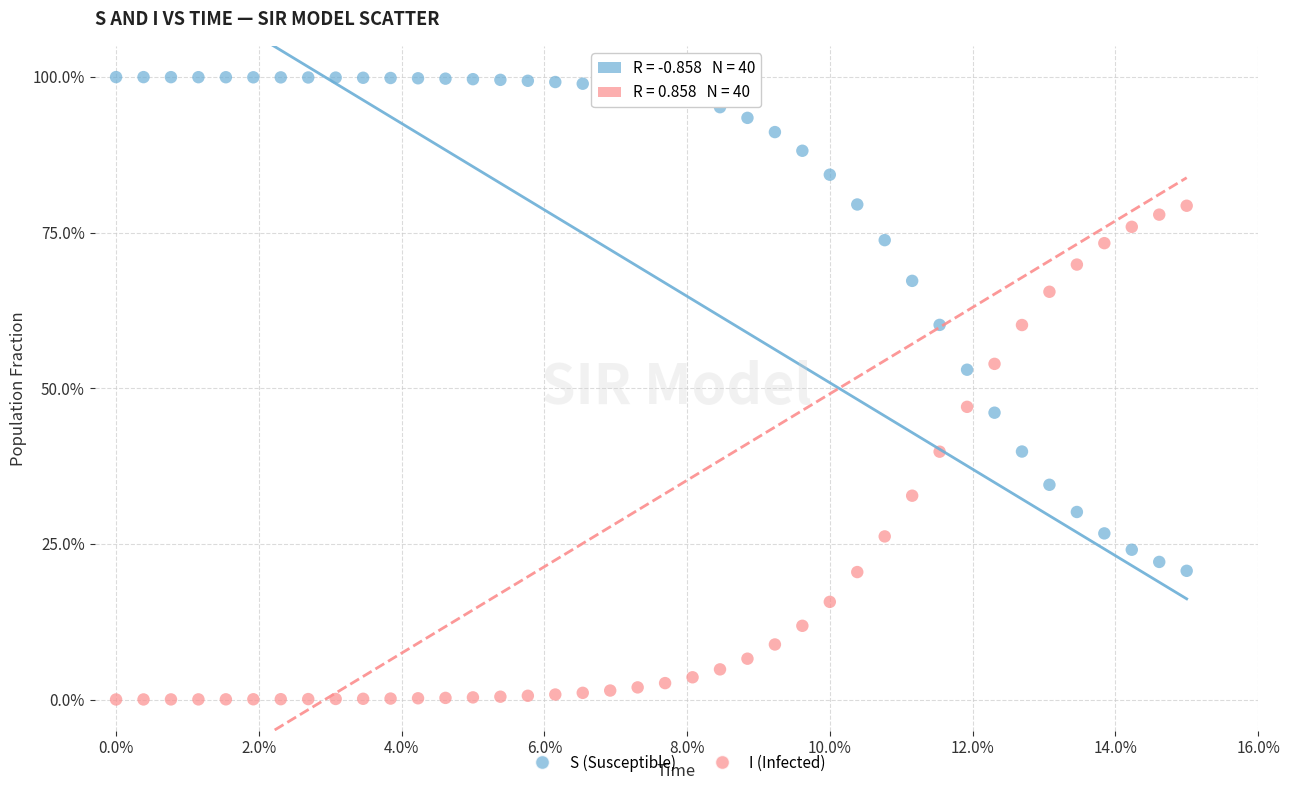

Across all data points, what is the range of X values (max minus min)?

15.0